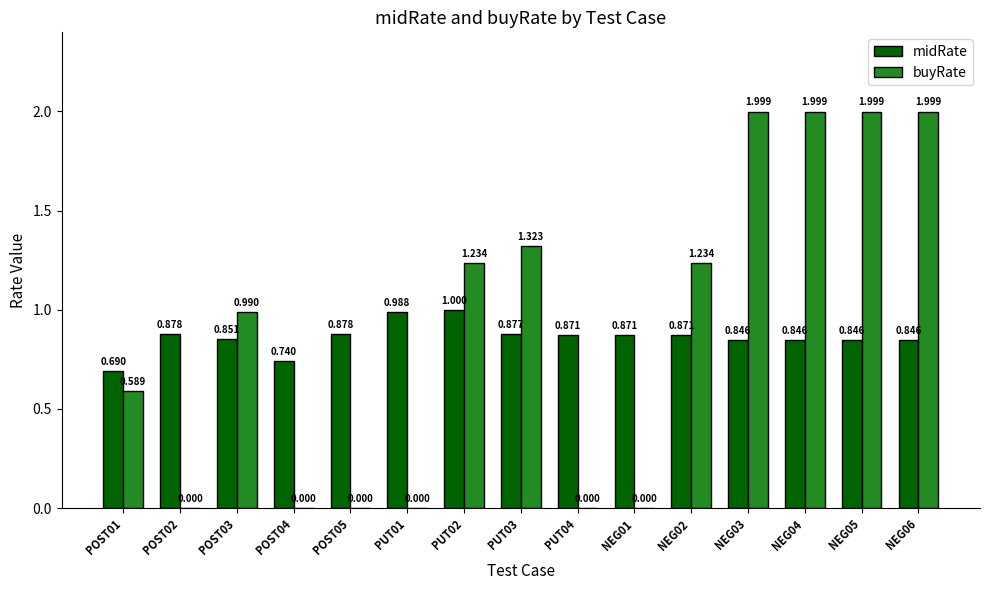

Which series changed the most between PUT01 and NEG06?

buyRate